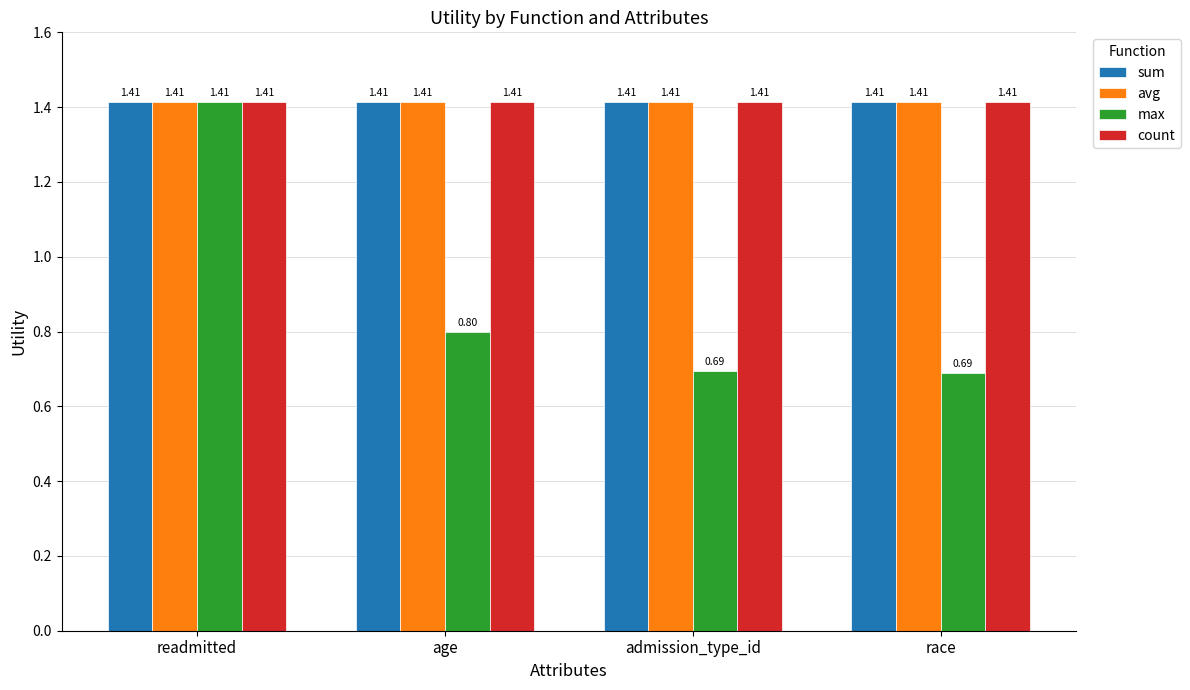

At how many categories does at least one series exceed 1?

4